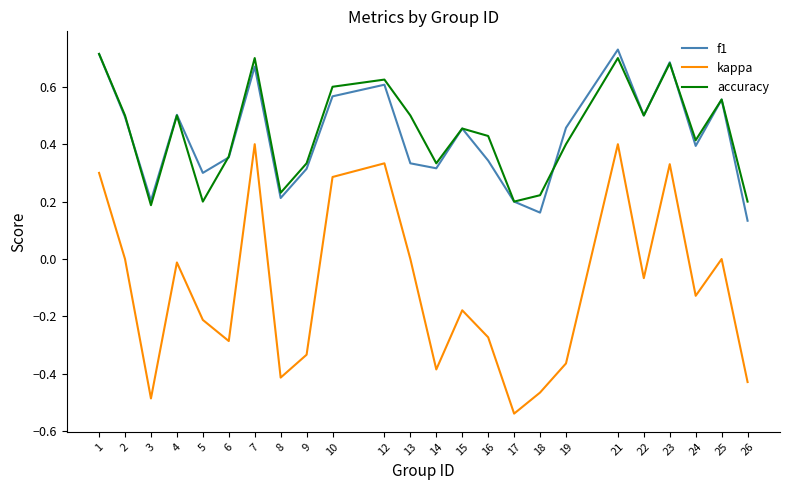

The accuracy series shows 0.5 at 9. True or false?

False